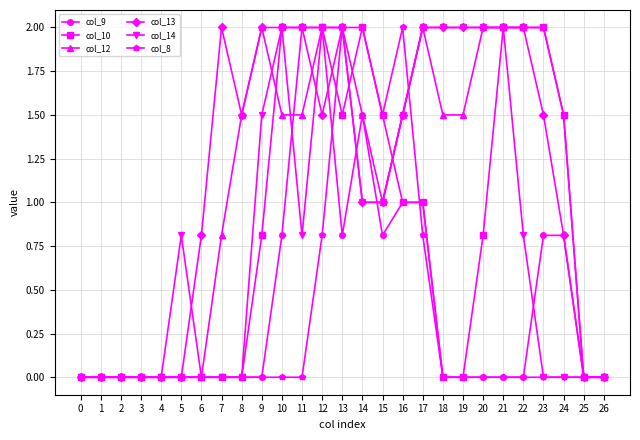

The value of col_9 at 17 is 1.0. True or false?

True